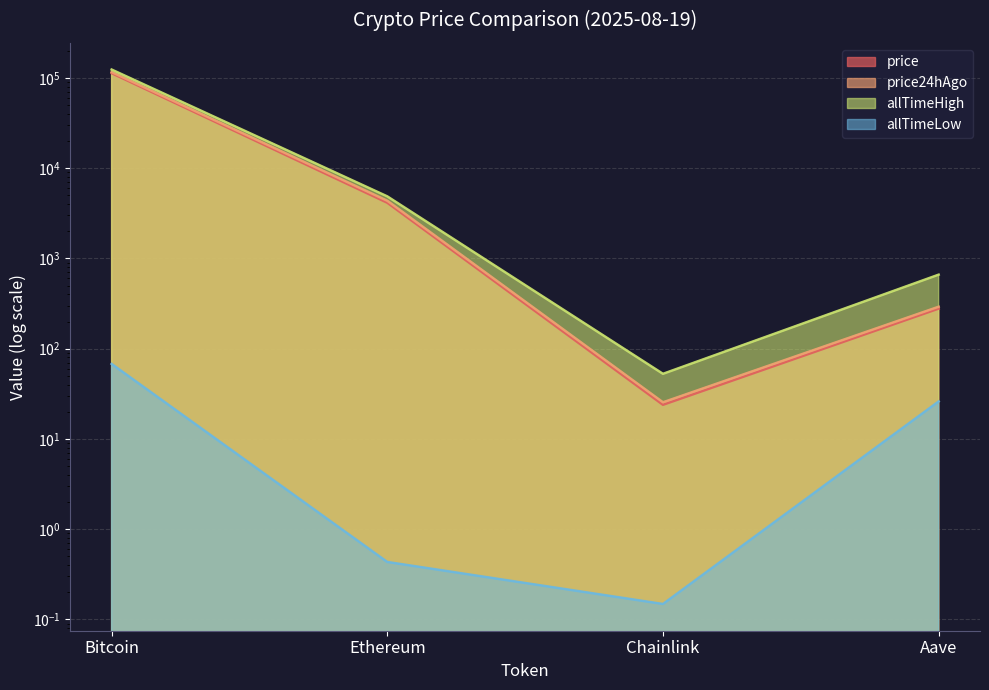

The value of allTimeHigh at Ethereum is 2135.1. True or false?

False